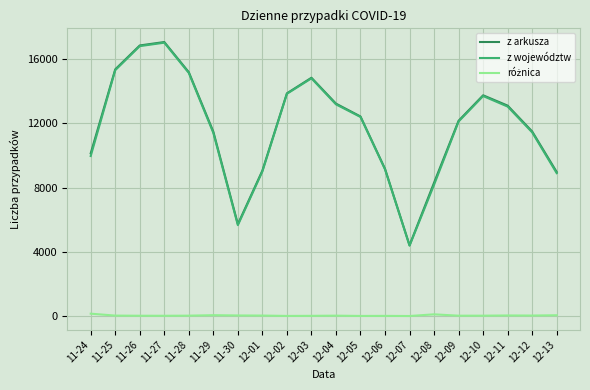

What is the difference between the z województw values at 12-01 and 12-05?

3388